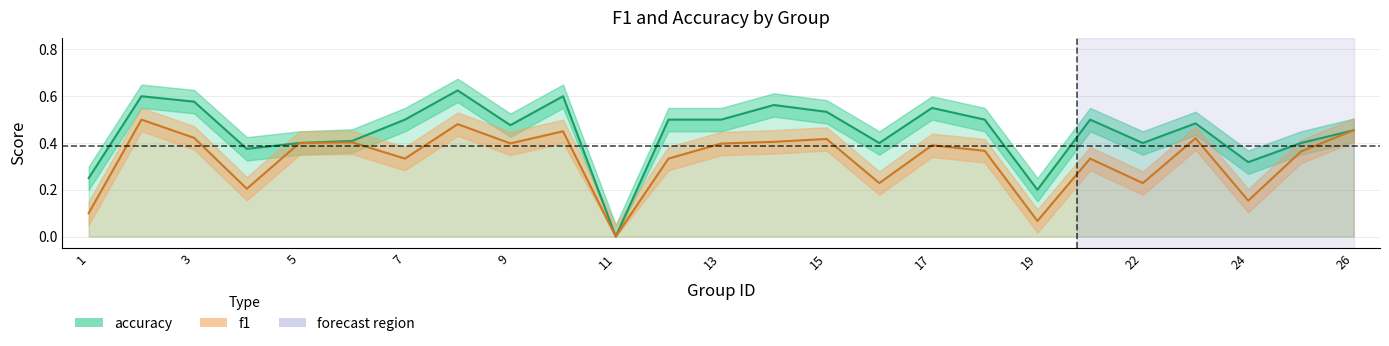

True or false: f1 and accuracy cross at least once.

False